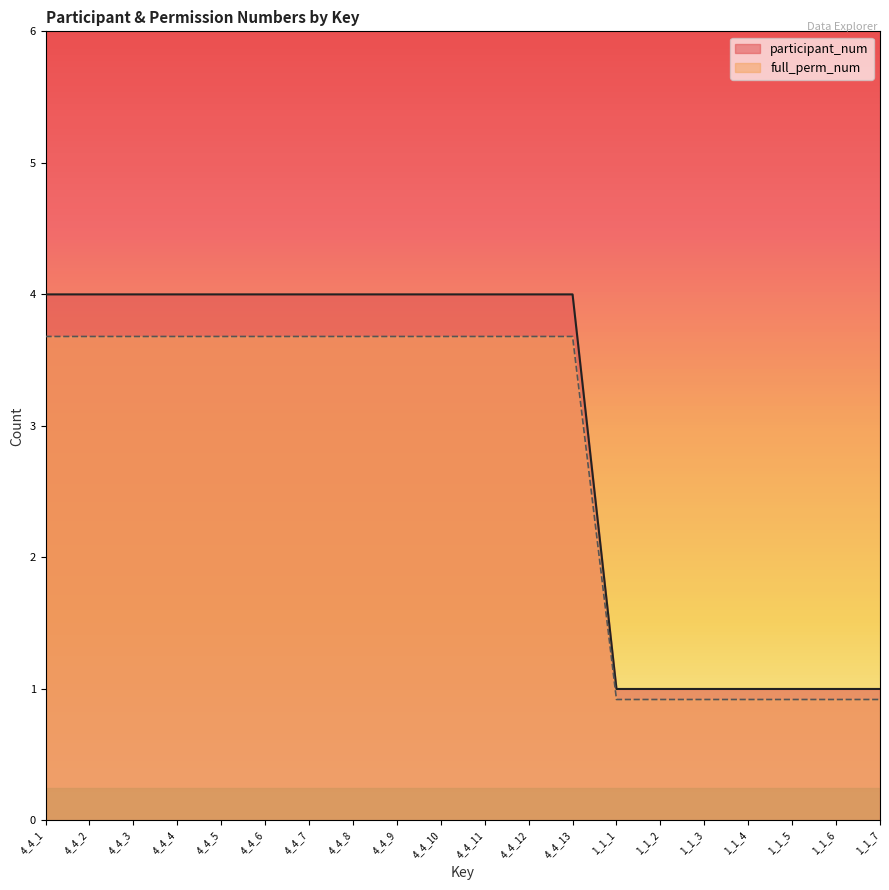

At which category is the sum across all series the highest?

4_4_1